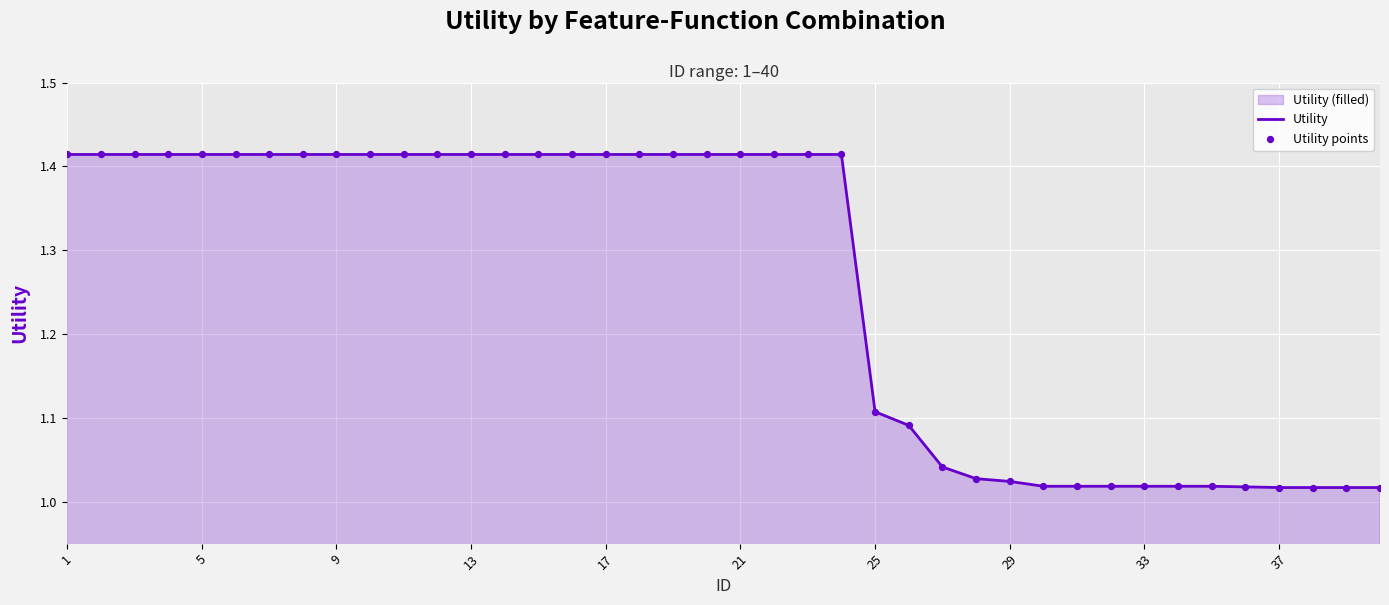

Which series has the largest Y range (max minus min)?

Utility